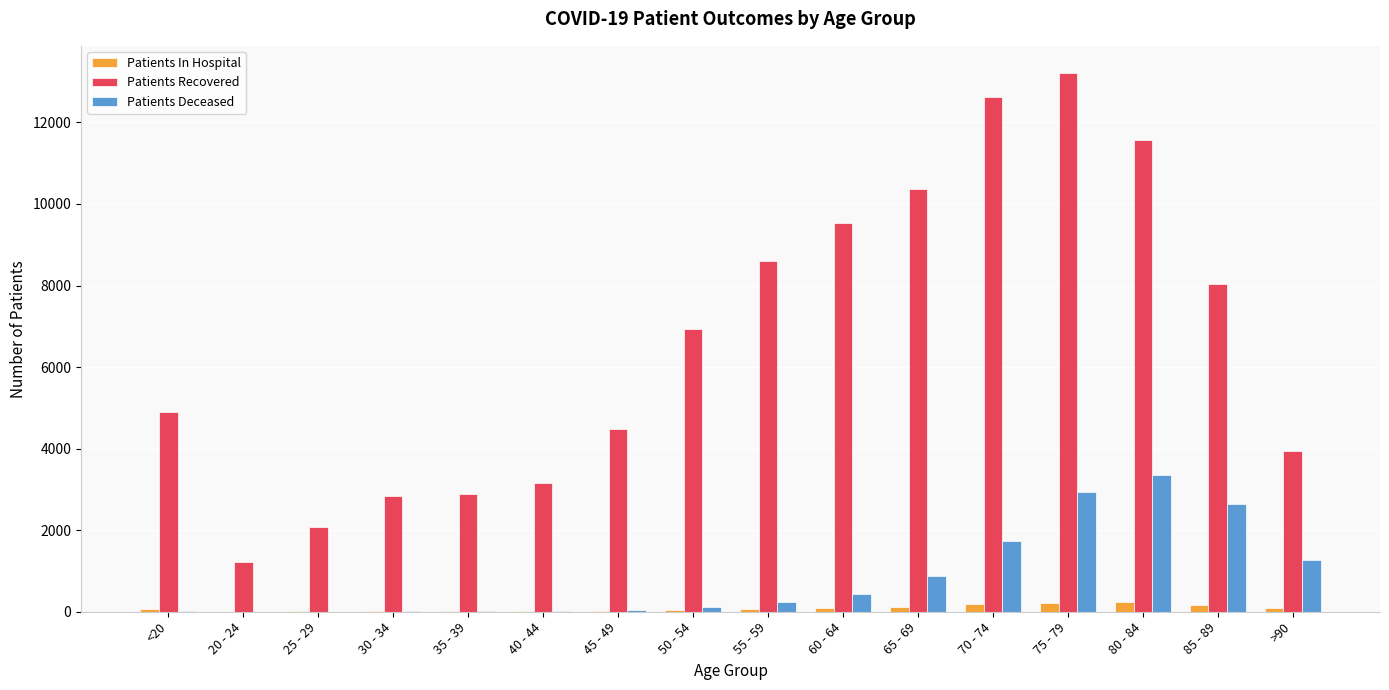

True or false: Patients Recovered has a value of 8097 at 70 - 74.

False